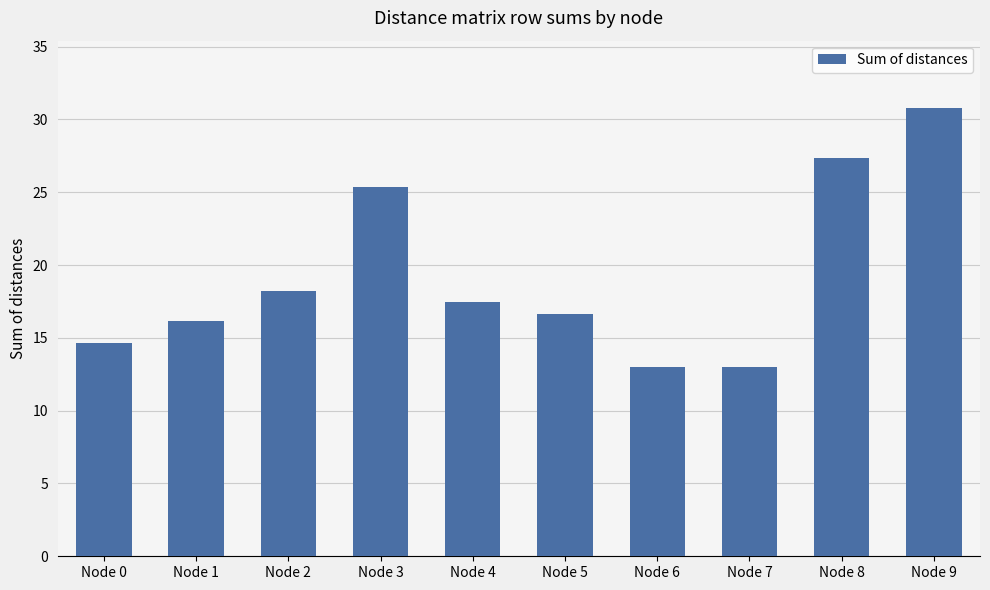

Between Node 3 and Node 7, which is larger?

Node 3